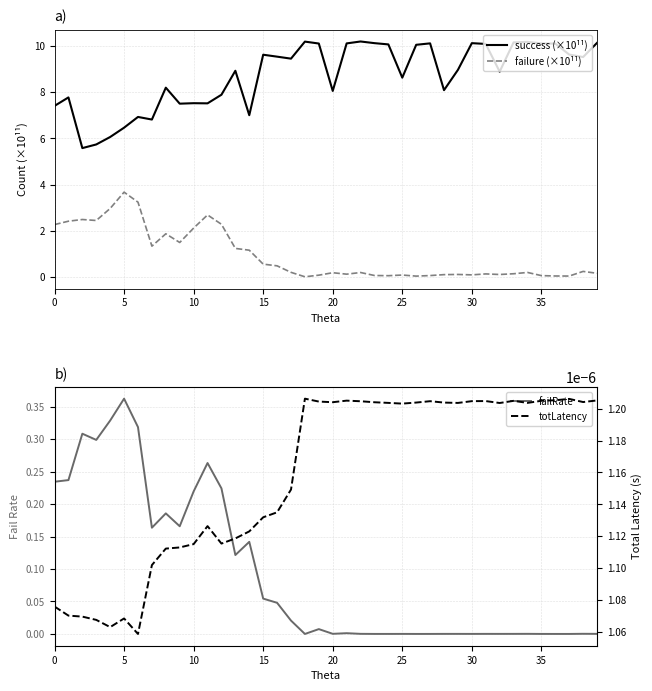

Which series has the largest total across all categories?

success (×10¹¹)